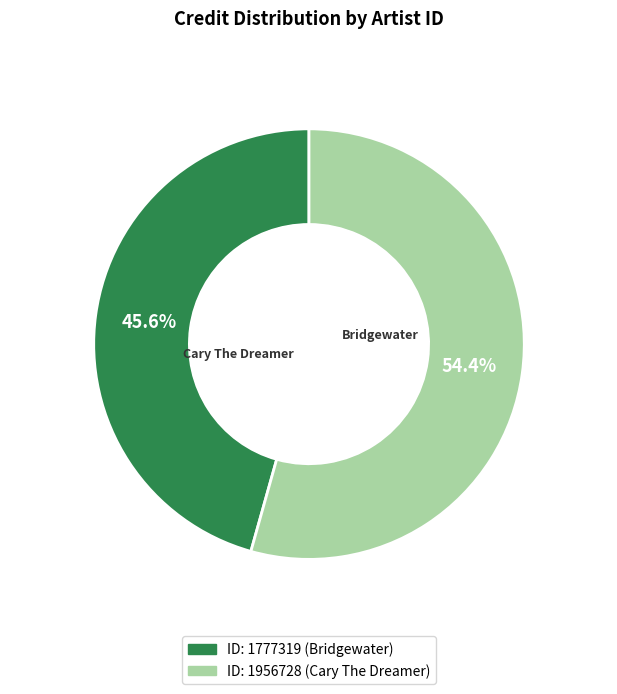

To the nearest percent, what is the average slice percentage?

50%